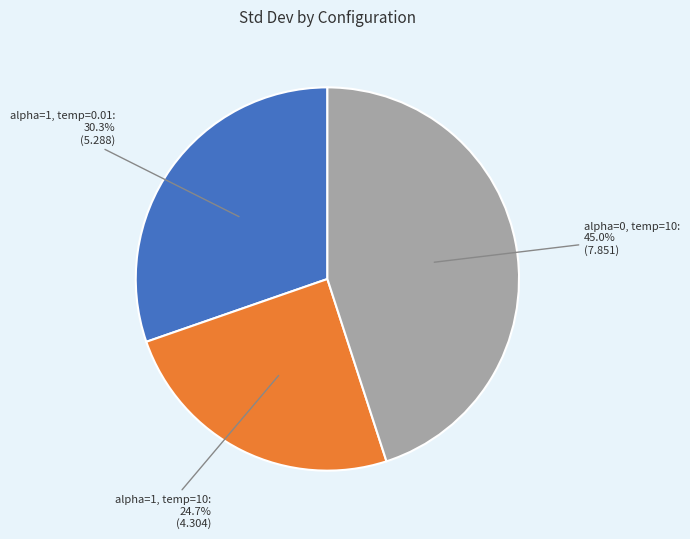

How many slices are in this pie chart?

3